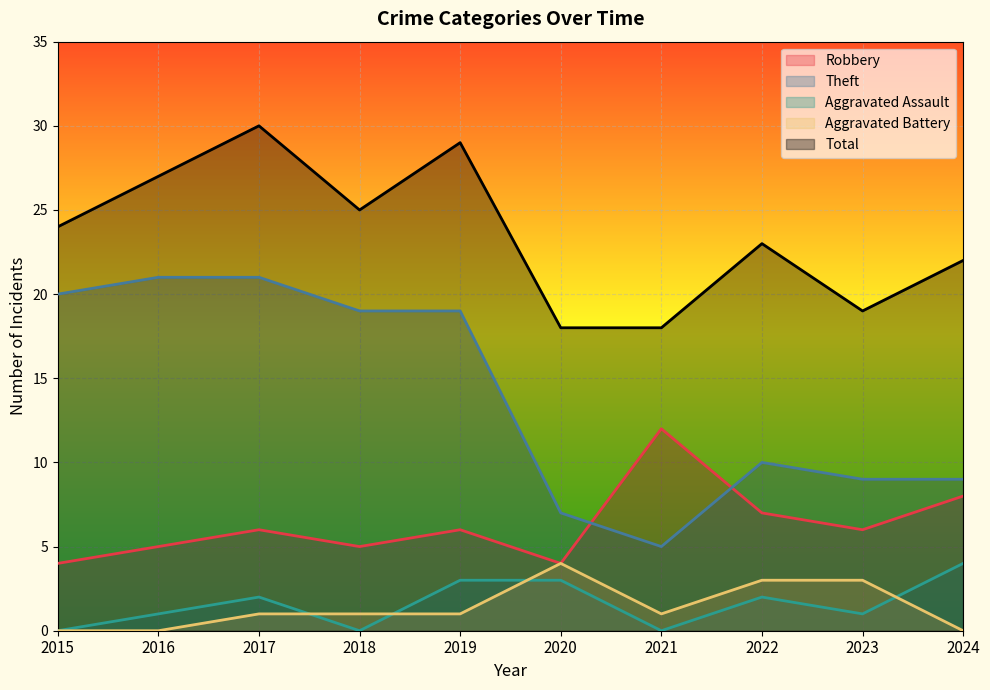

What is the value of the Aggravated Battery point at the 3rd from the left?

1